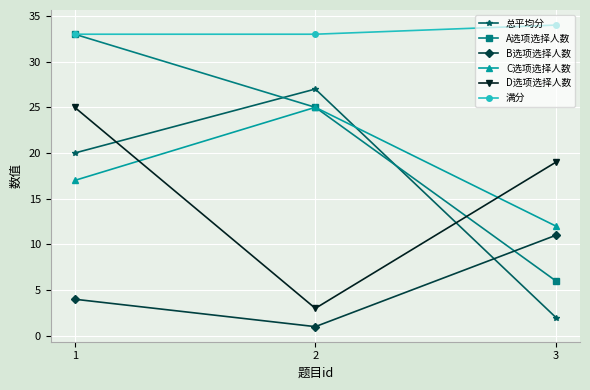

What is the difference between the maximum and minimum values in the B选项选择人数 series?

10